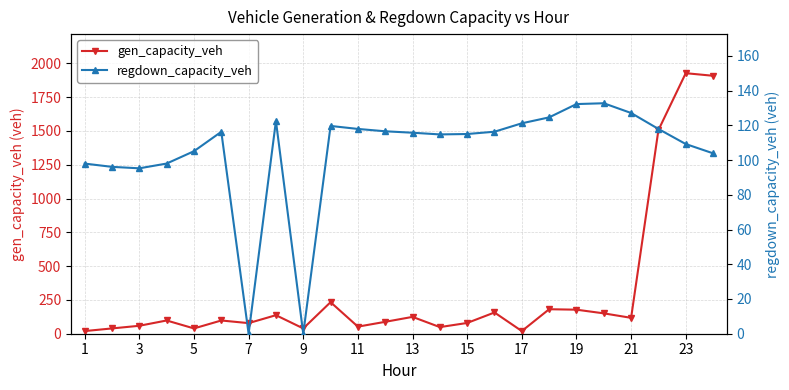

In regdown_capacity_veh, how many points are lower than both neighbors (excluding endpoints)?

4